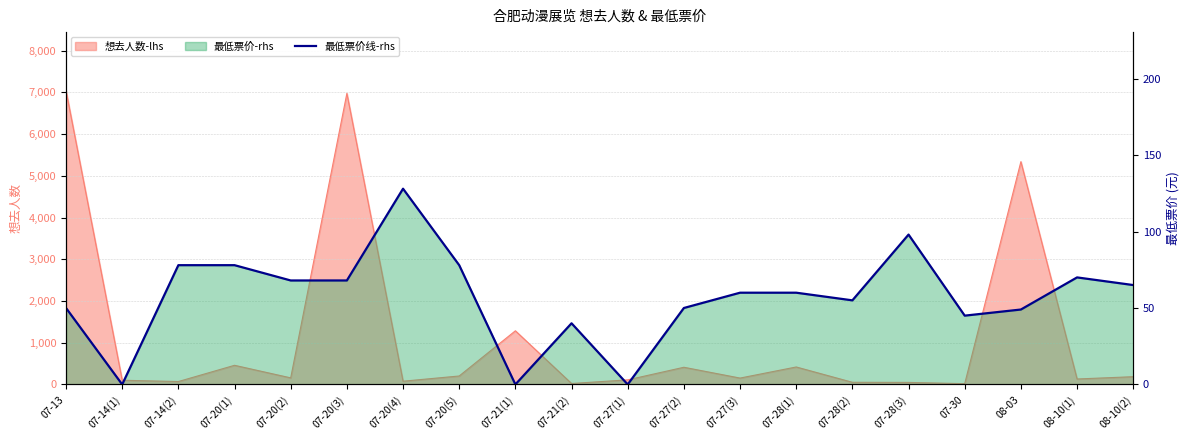

What is the label of the 5th point from the right?

07-28(3)